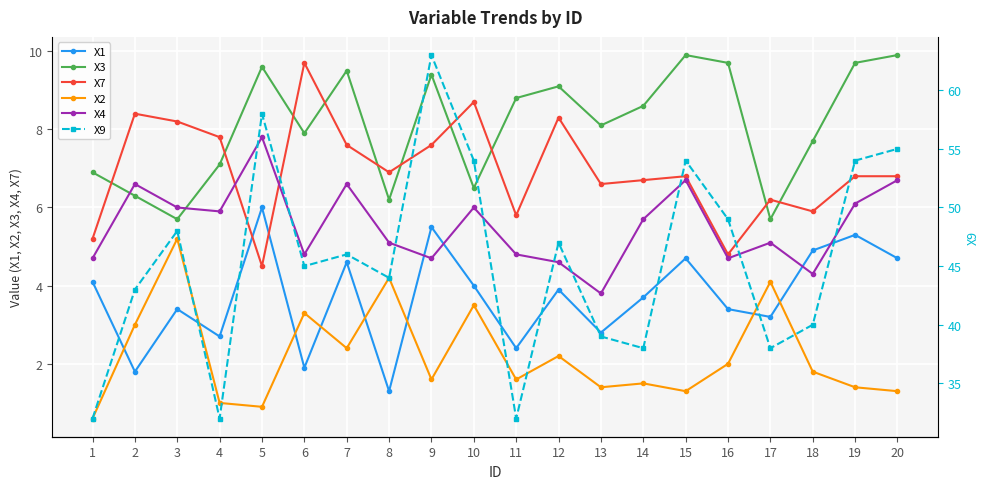

The X7 series shows 8.2 at 3. True or false?

True